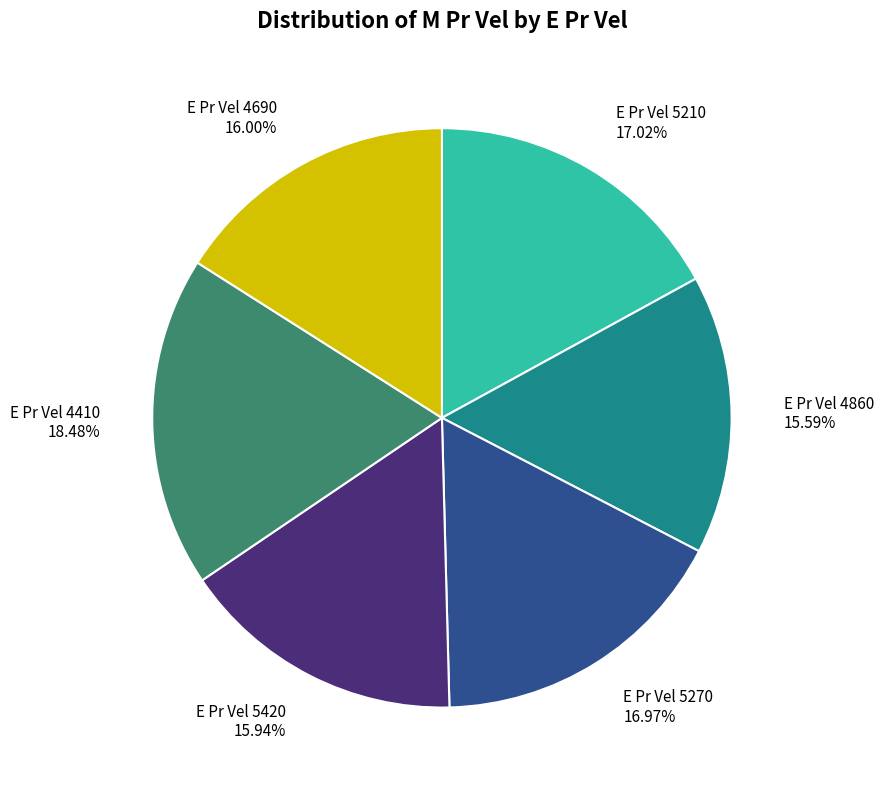

Which slice is the largest?

E Pr Vel 4410 18.48%